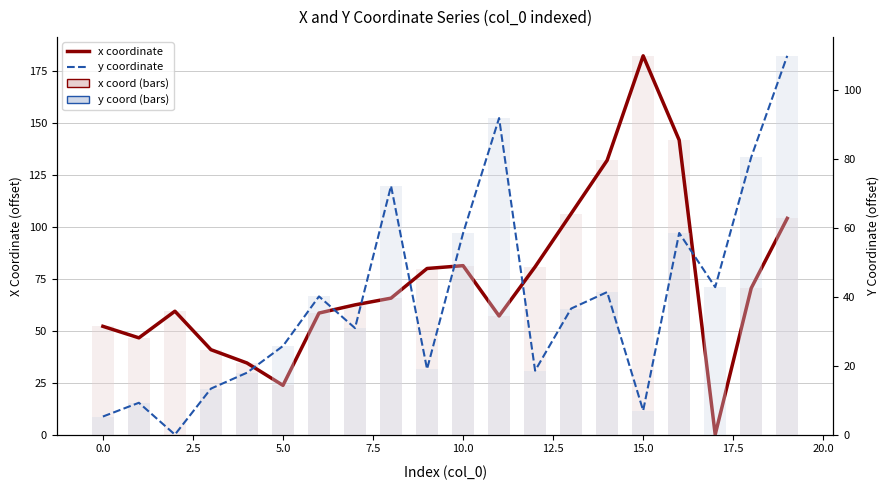

What is the sum of all y coordinate values?

778.3